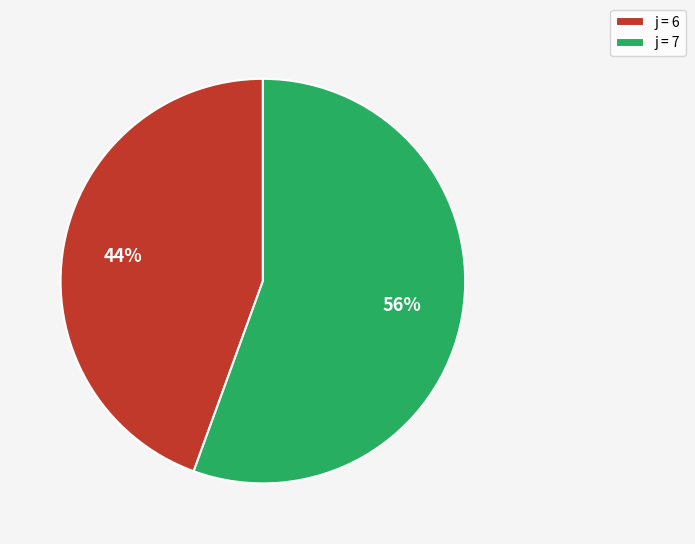

The j = 6 slice represents 44% of the pie. True or false?

True